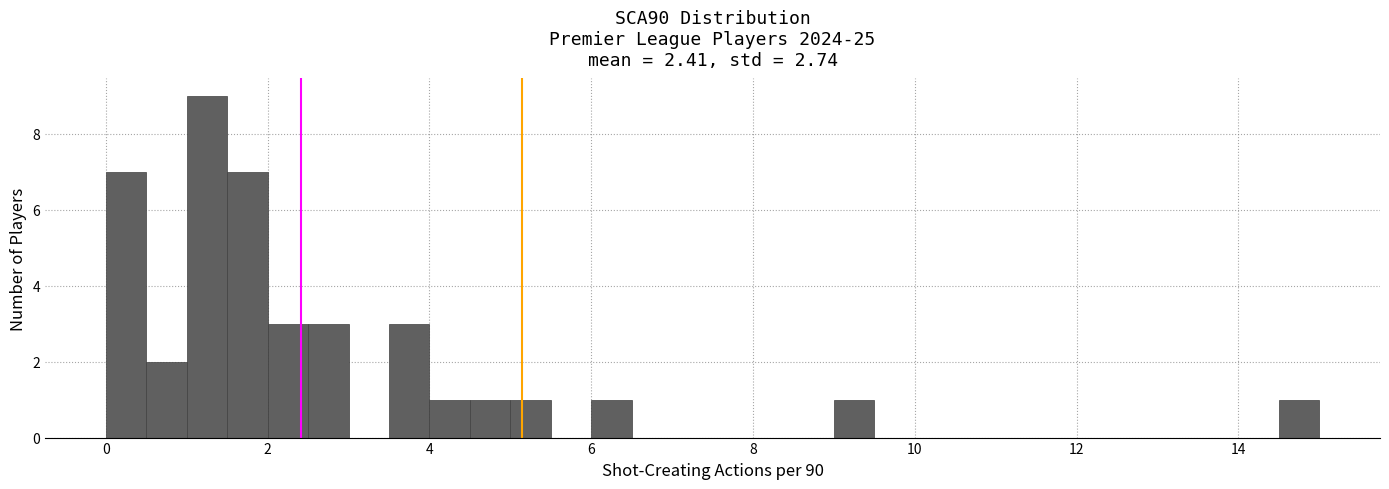

Around what value on the x-axis is the tallest bar? Give the approximate position of its centre, as read against the axis.

1.2